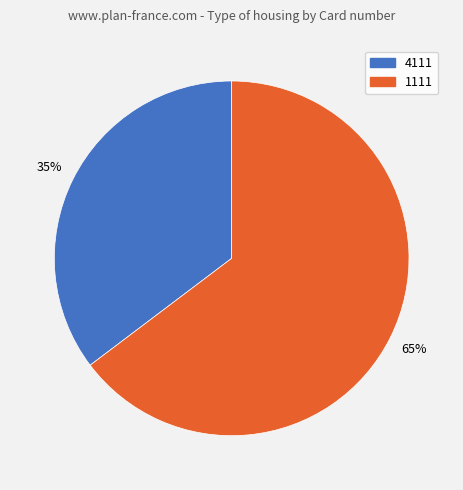

Combined, do 1111 and 4111 account for over 50%?

Yes